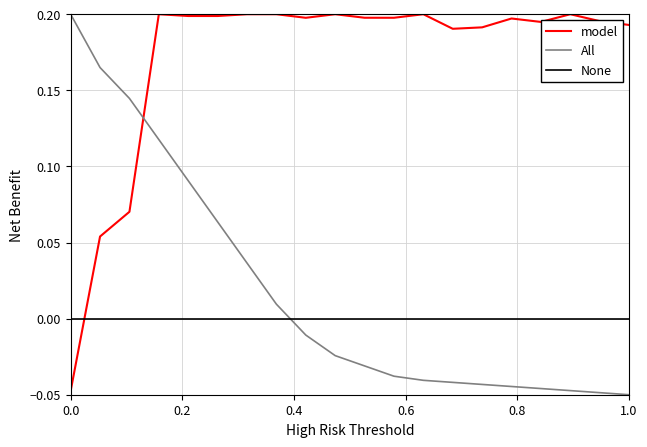

How many times do model and All cross each other?

1